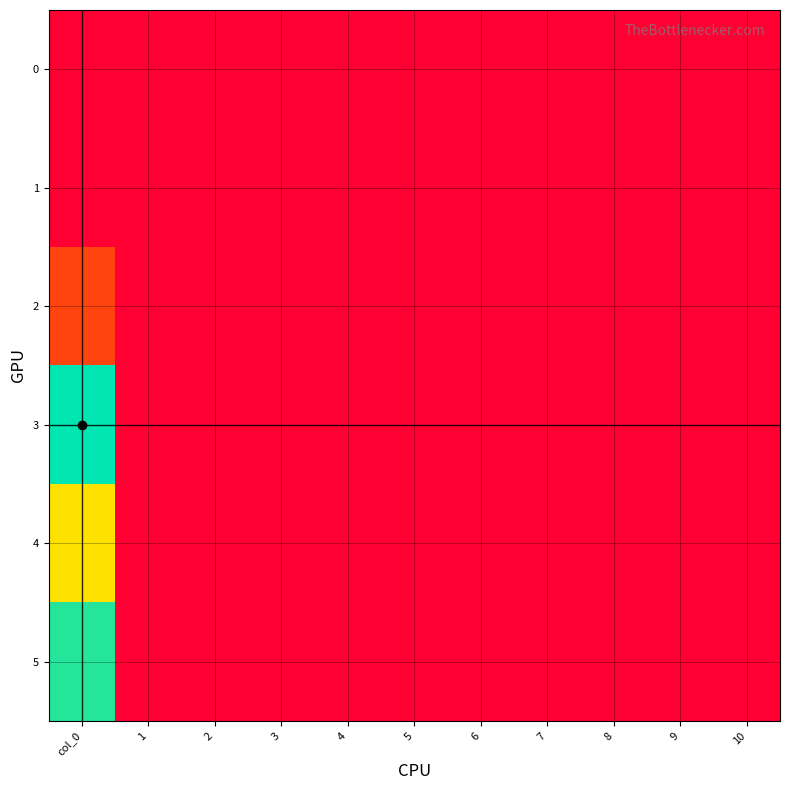

Rank the series by their maximum value, from highest to lowest.

3, 5, 4, 2, 0, 1